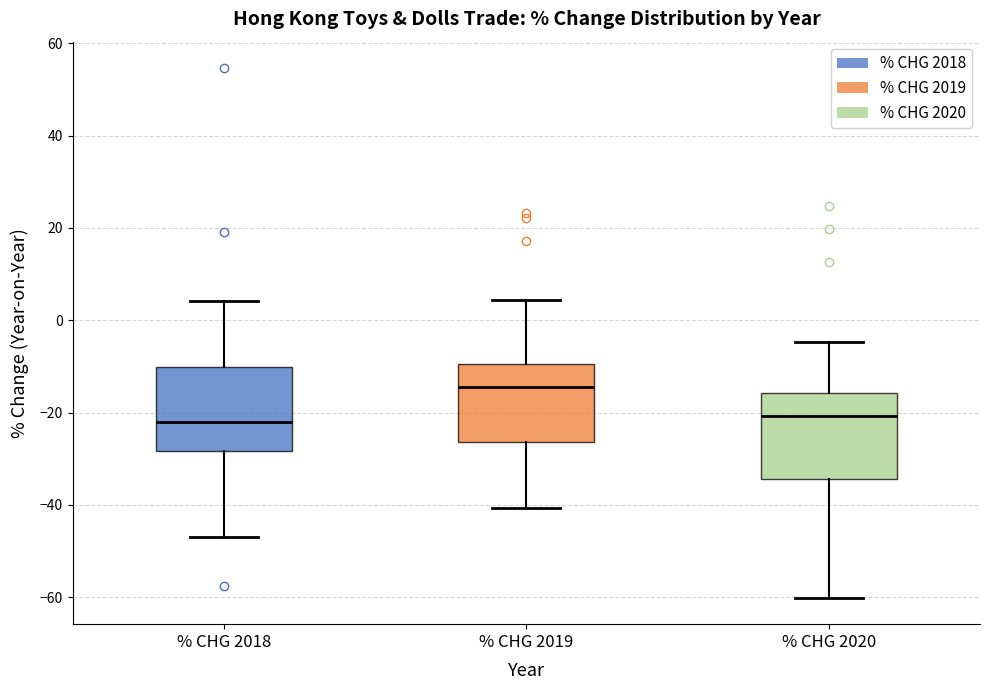

Where does the upper whisker of the box for % CHG 2019 end on the y-axis? The values are not printed on the chart, so give them approximately, as read against the axis.

4